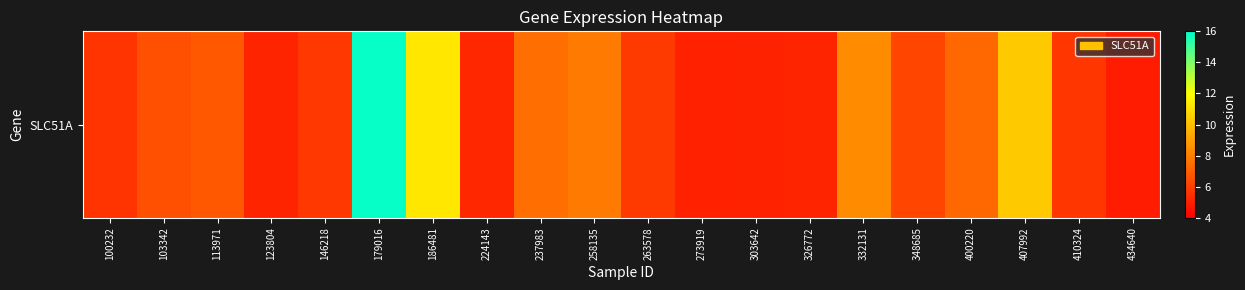

How many values are below 6?

10